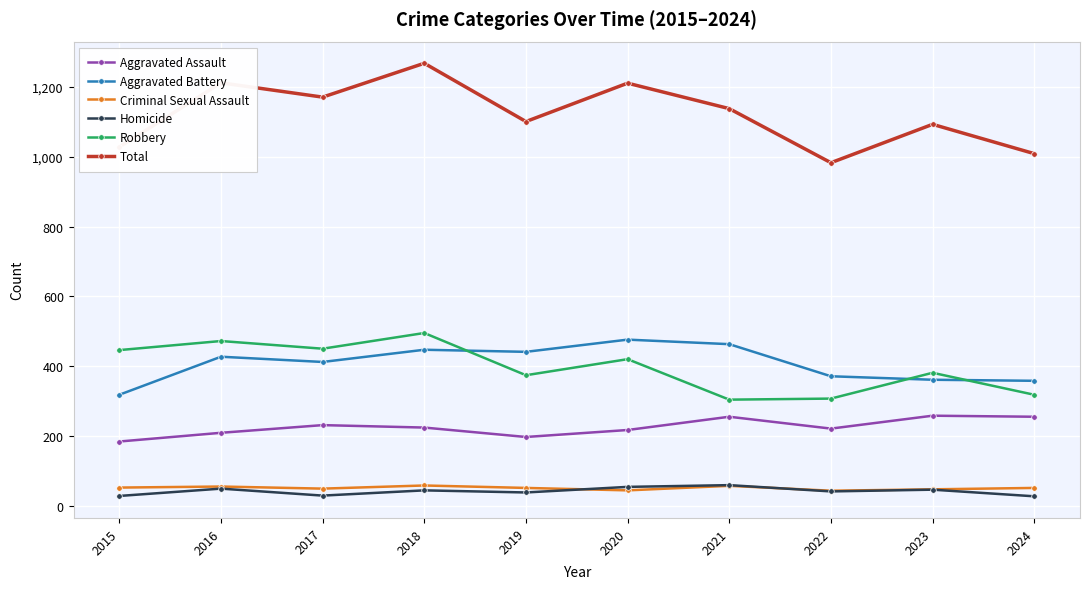

How many distinct data groups are displayed?

6